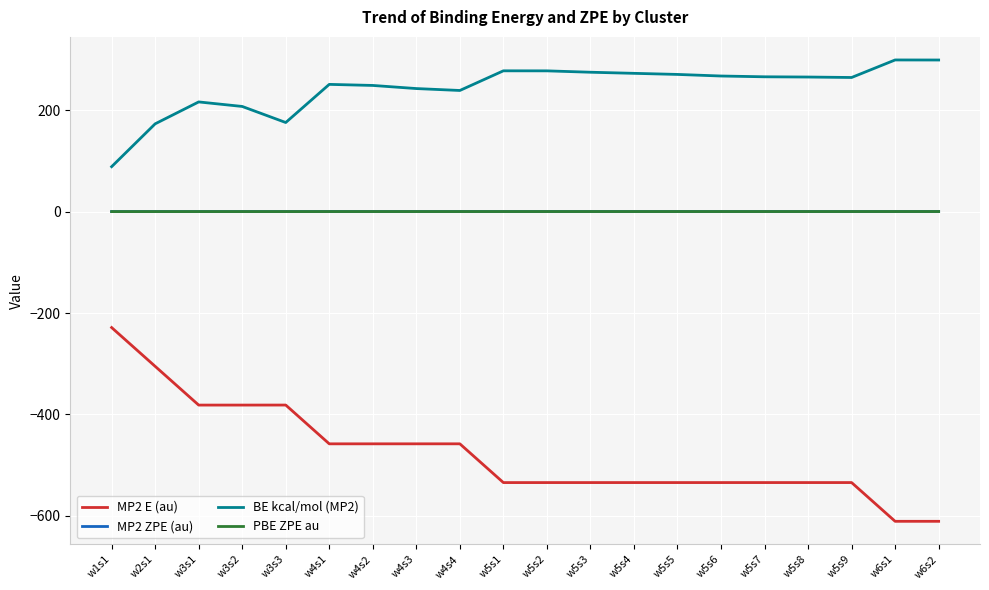

At which category does BE kcal/mol (MP2) reach its first local valley?

w3s3